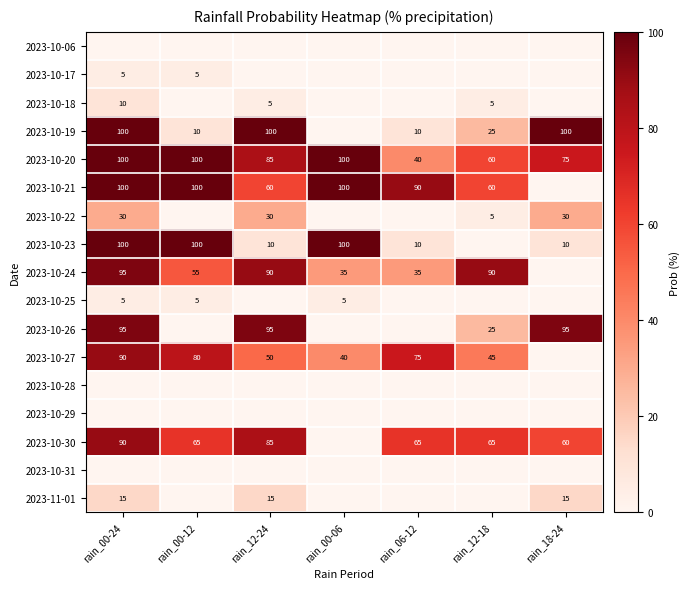

The value of 2023-10-27 at rain_00-12 is 43. True or false?

False